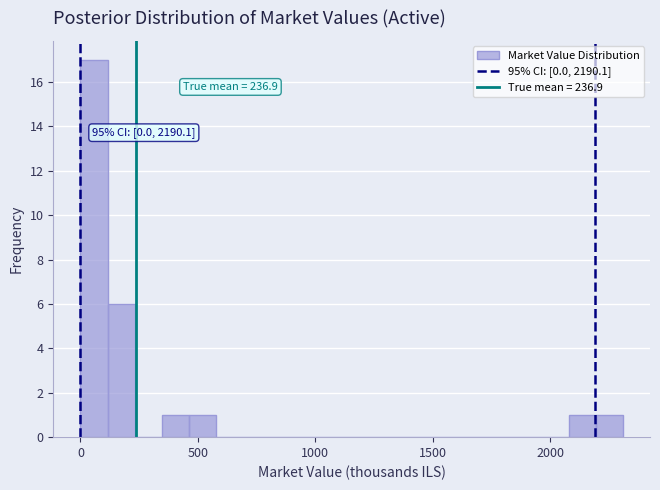

Read against the x-axis, roughly where is the centre of the tallest bar?

50